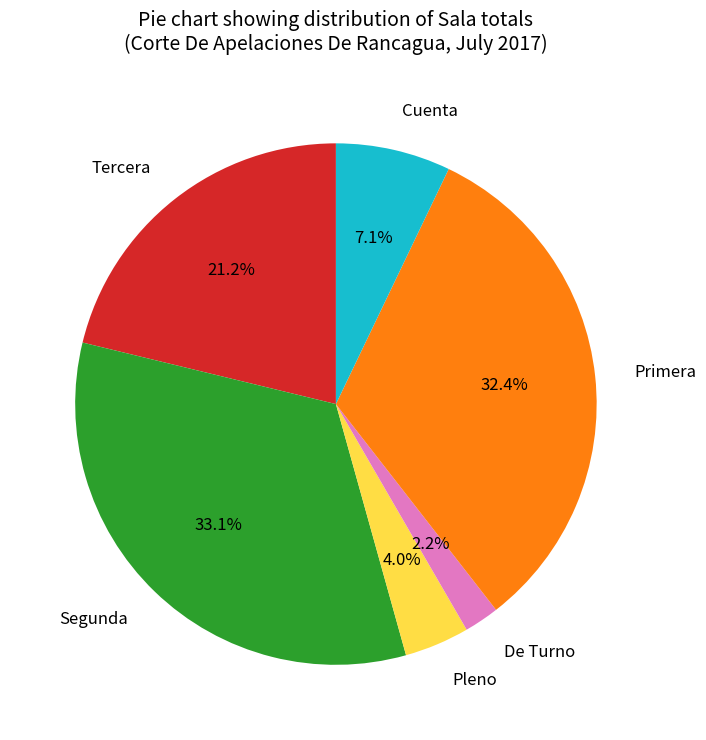

What percentage is NOT represented by Cuenta?

92.9%